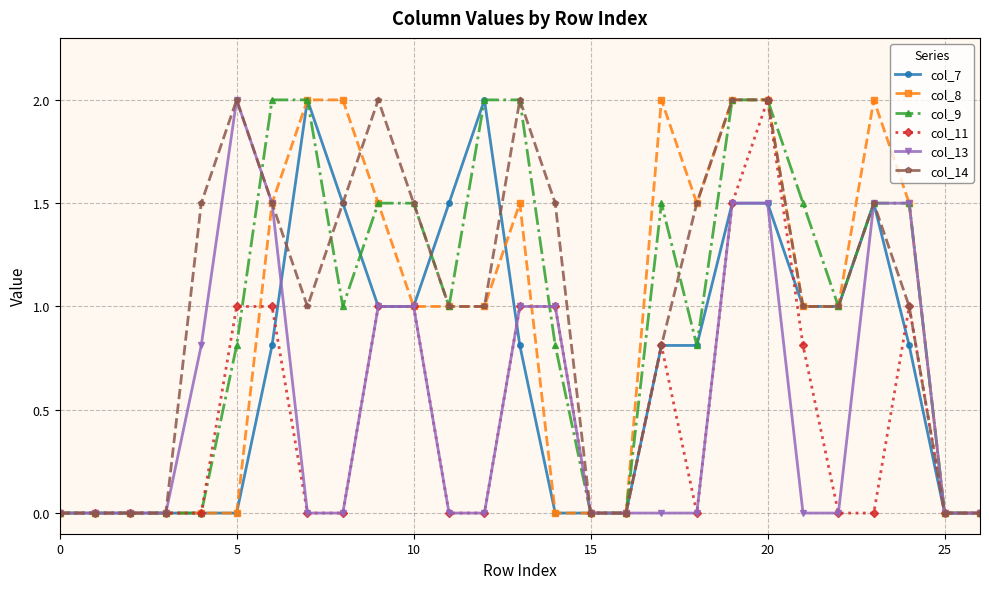

Which series has the largest total across all categories?

col_14